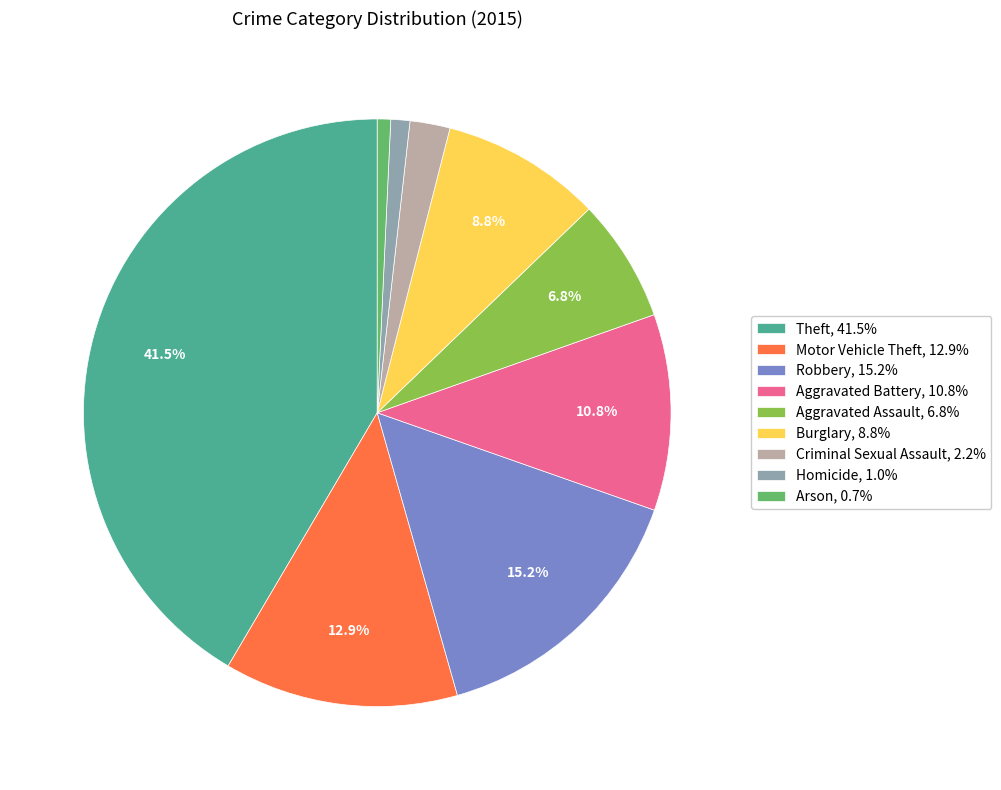

What is the ratio of the value at Robbery, 15.2% to the value at Arson, 0.7%?

20.7